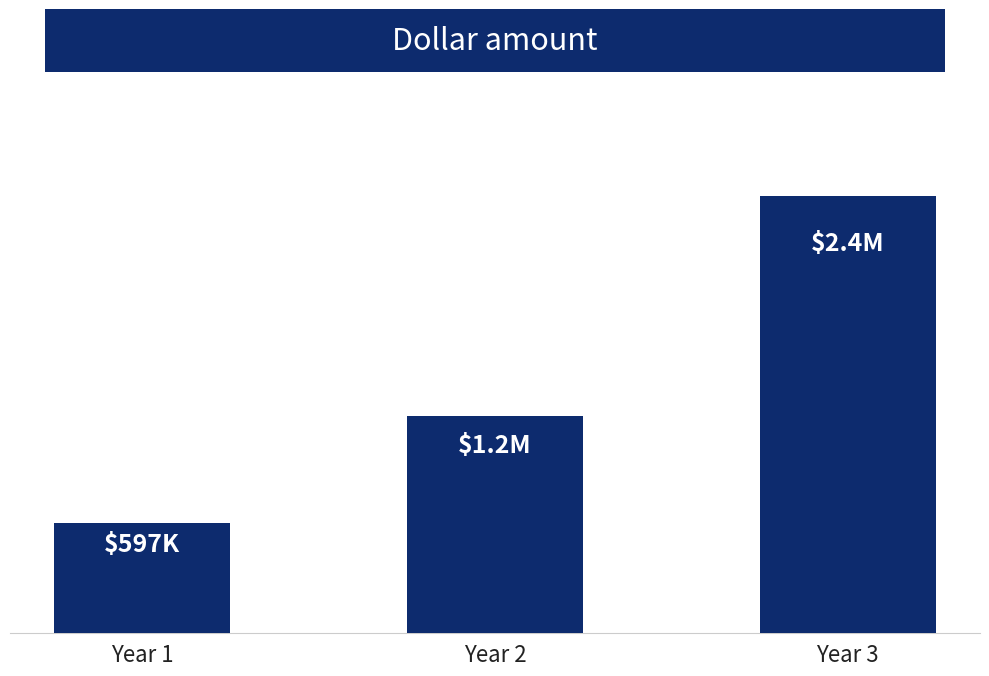

Are the bars horizontal?

No